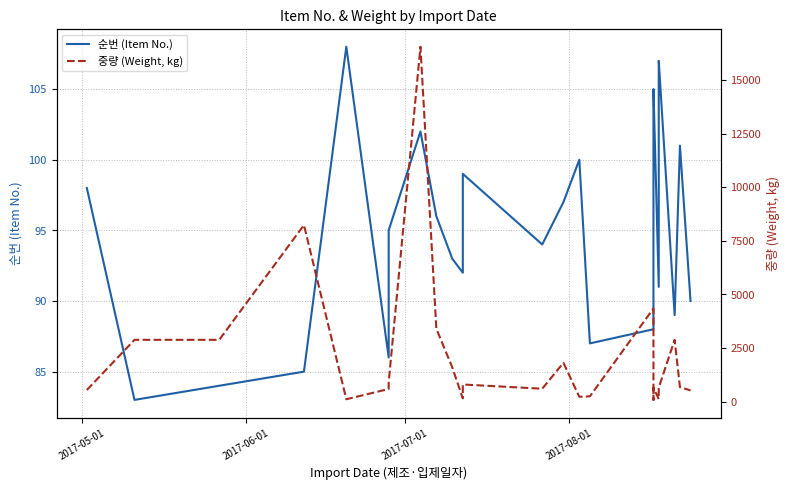

What is the difference between the second highest and second lowest values in the 중량 (Weight, kg) series?

8122